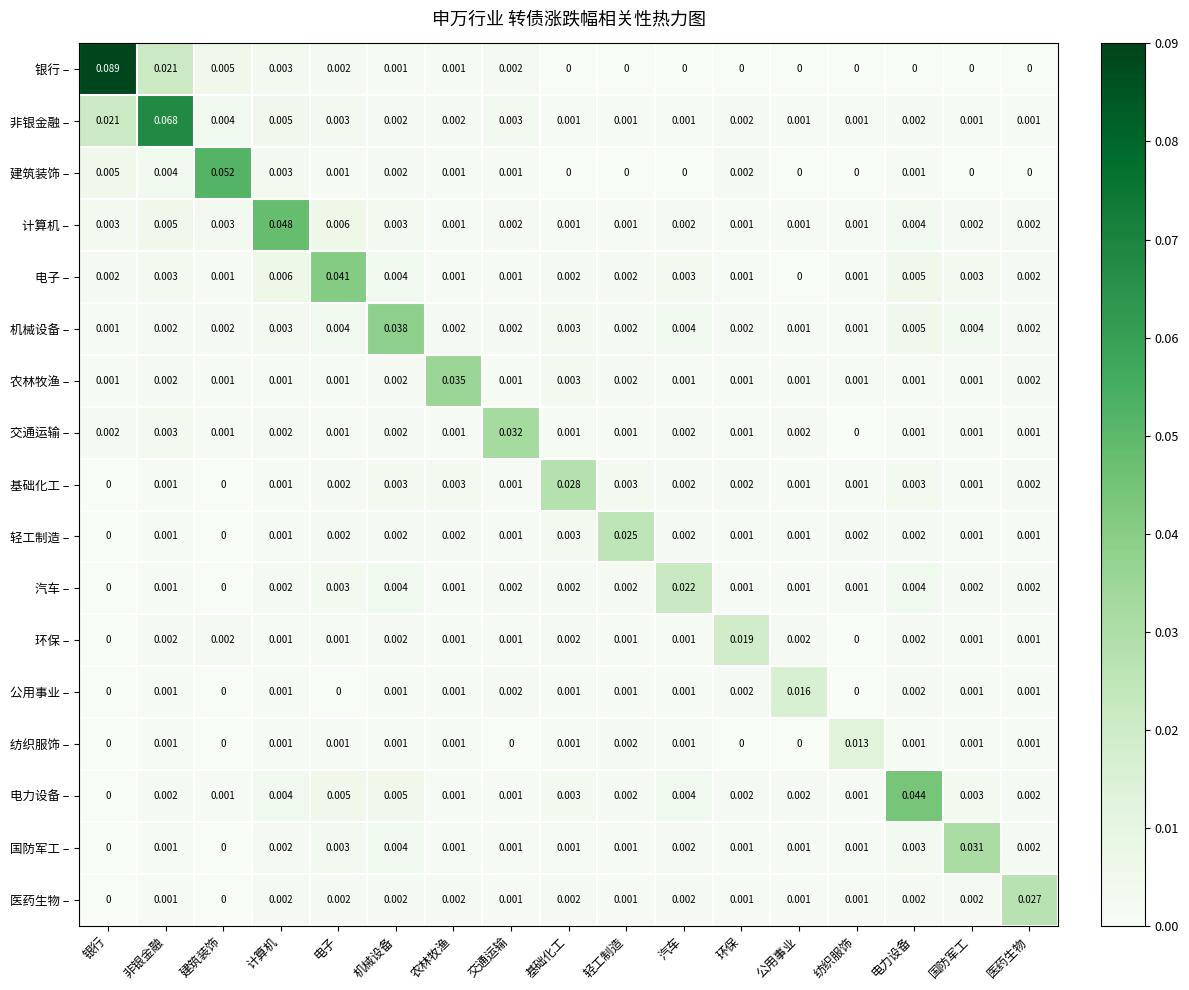

At which label does 计算机 – reach its peak?

计算机